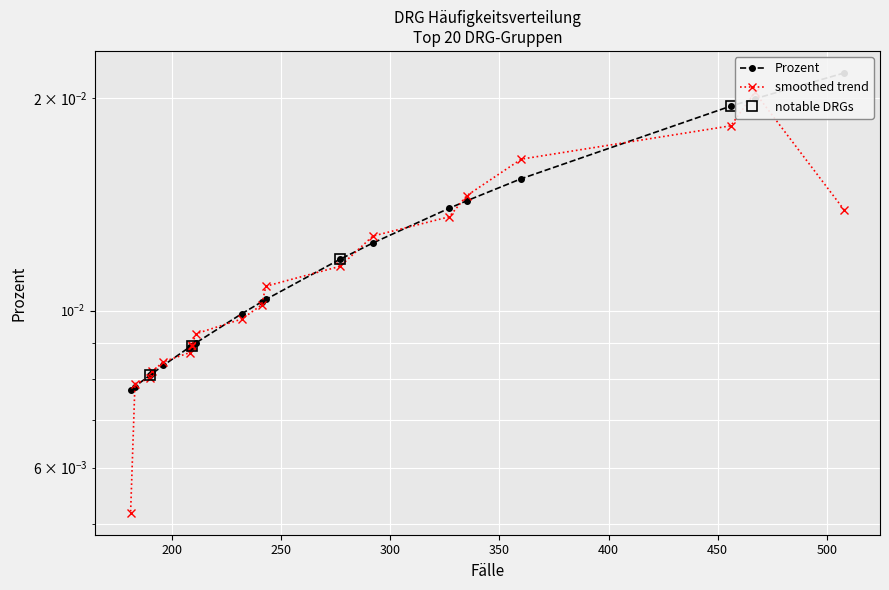

Is this an area chart (filled region under the line)?

No